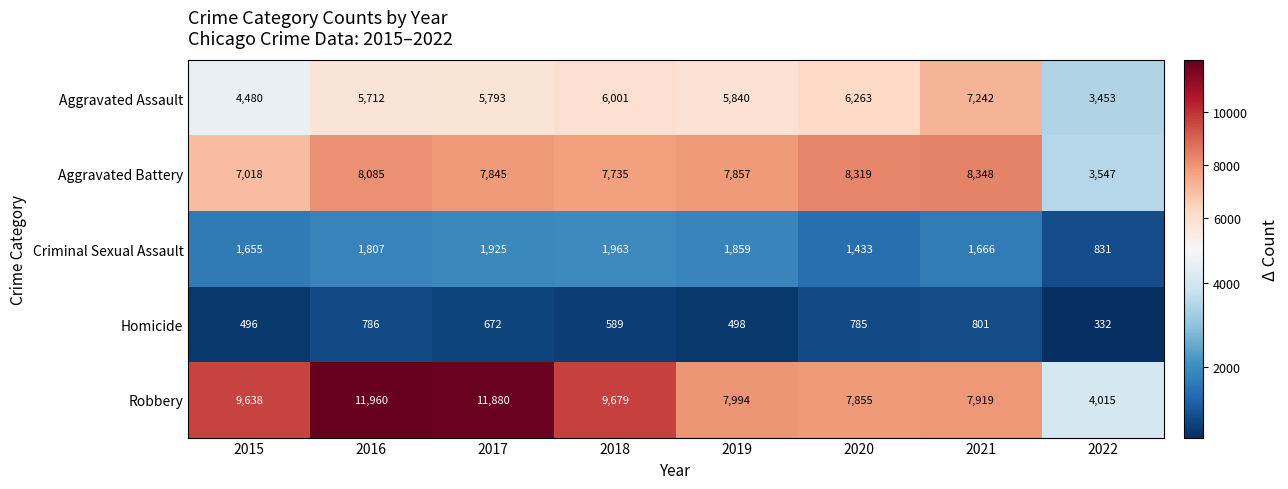

Count the number of categories in the chart.

8